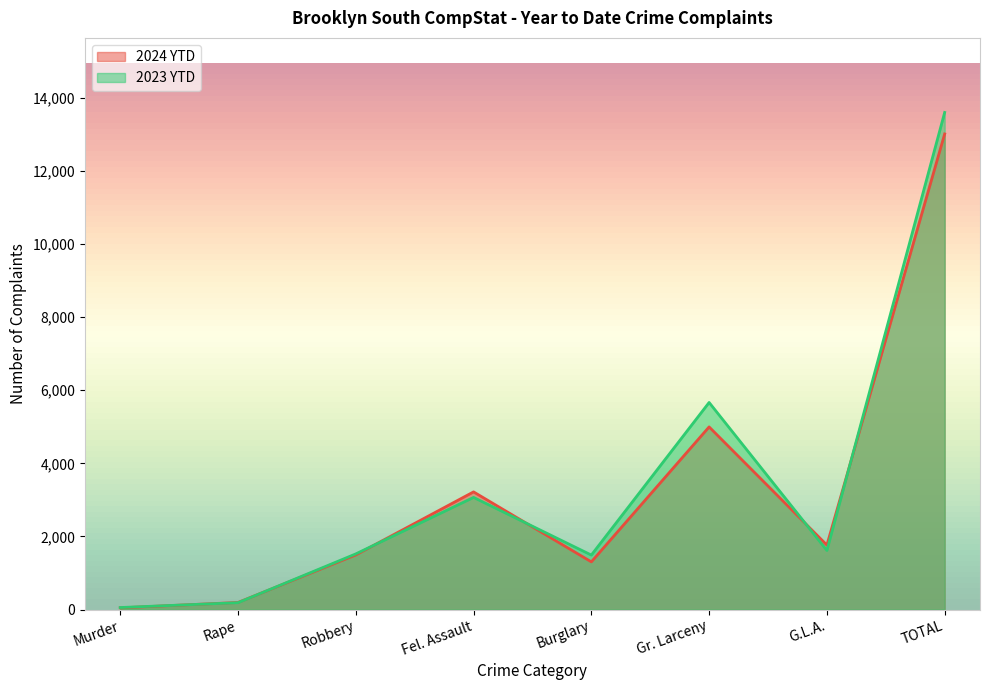

Which series has the largest total across all categories?

2023 YTD